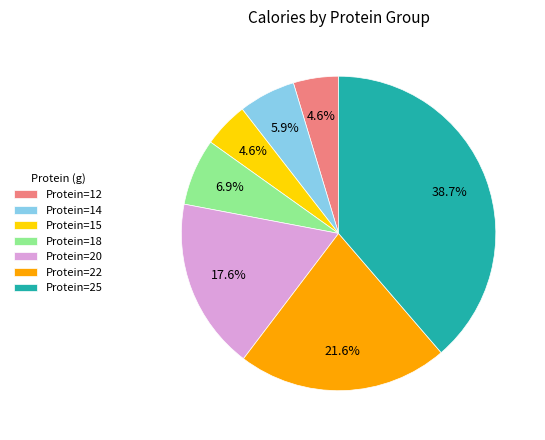

Which has a higher value, Protein=25 or Protein=14?

Protein=25